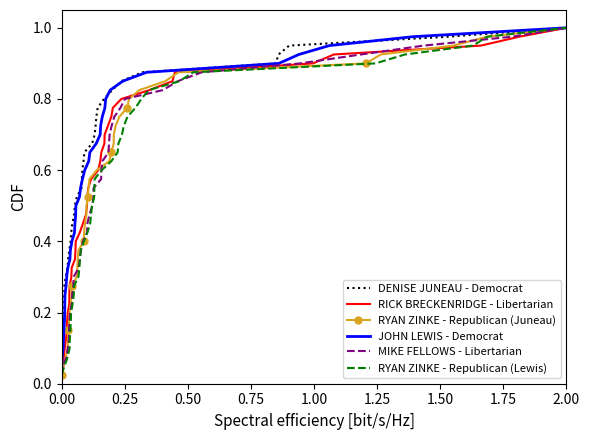

Count the number of data series in this chart.

6